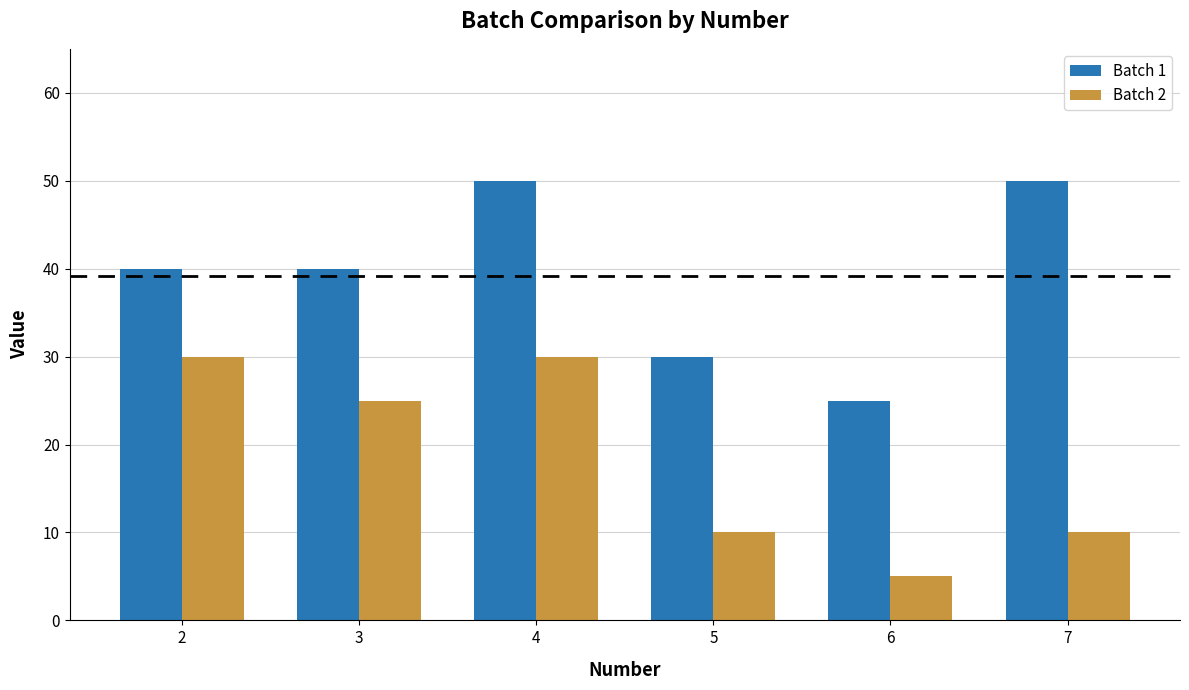

List the series in order of their overall mean, lowest first.

Batch 2, Batch 1